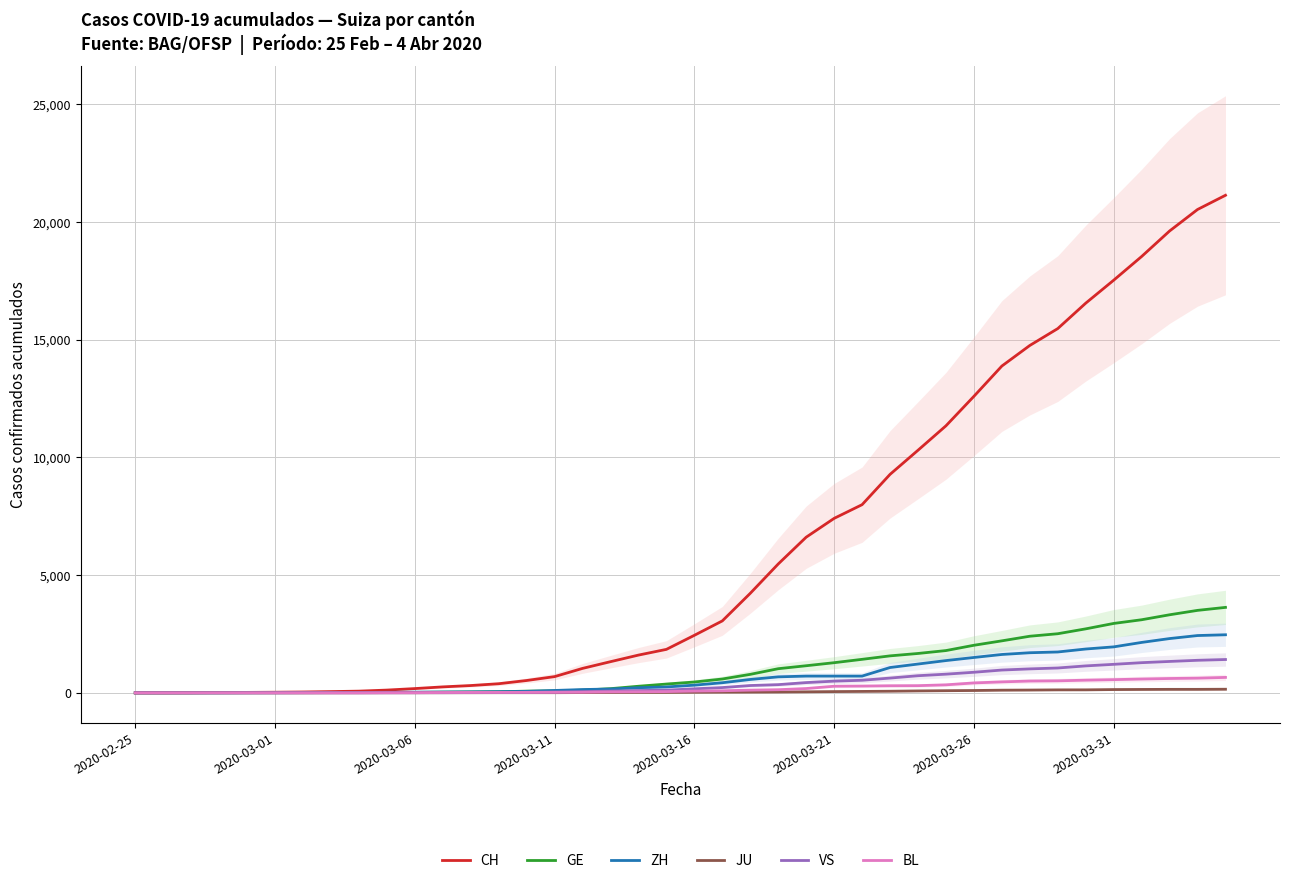

What position from the left is 28?

29